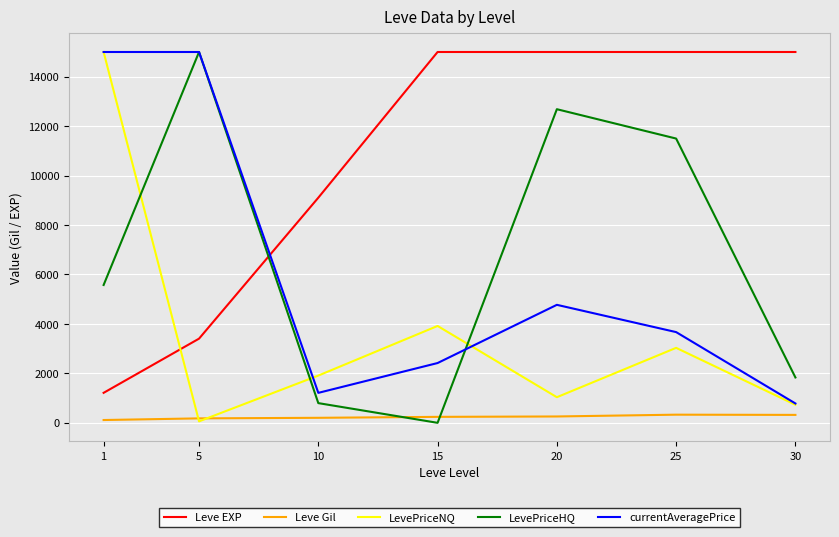

Between 10 and 25, which series saw the biggest shift?

LevePriceHQ